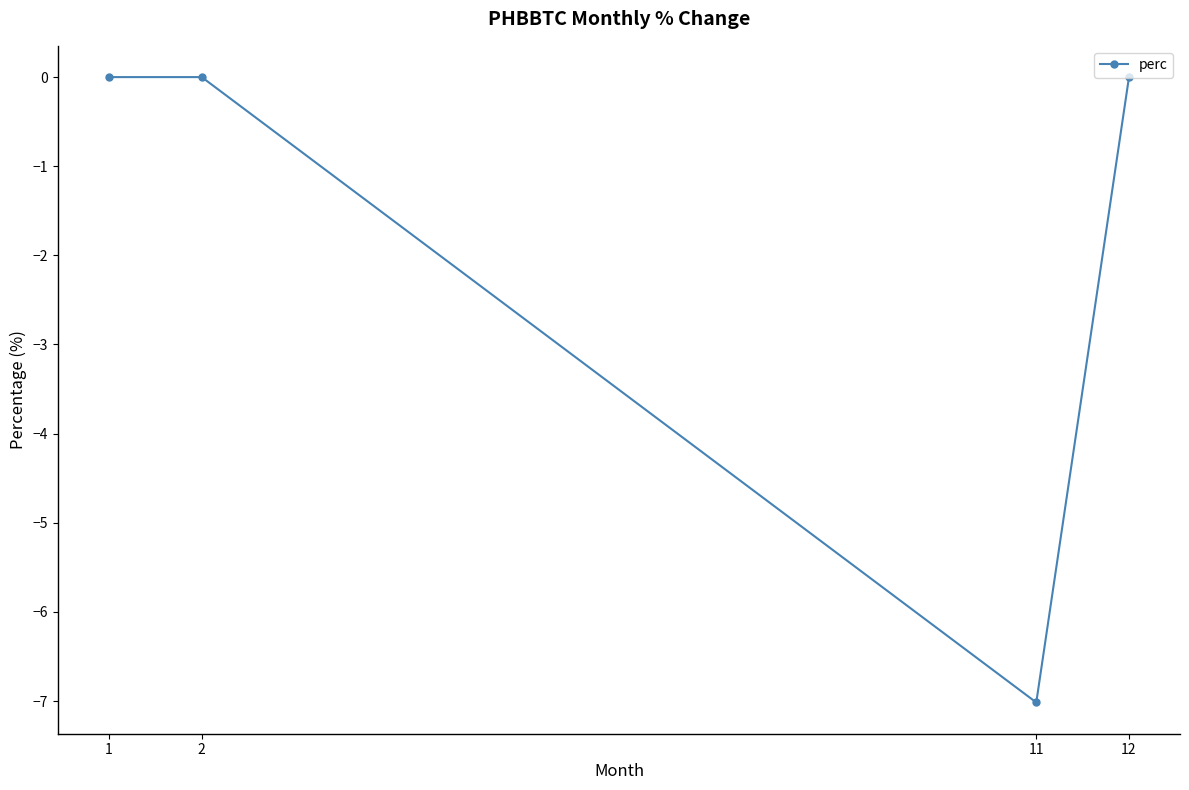

Reading right to left, what are all the values shown in this chart?

0.0	-7.0	0.0	0.0